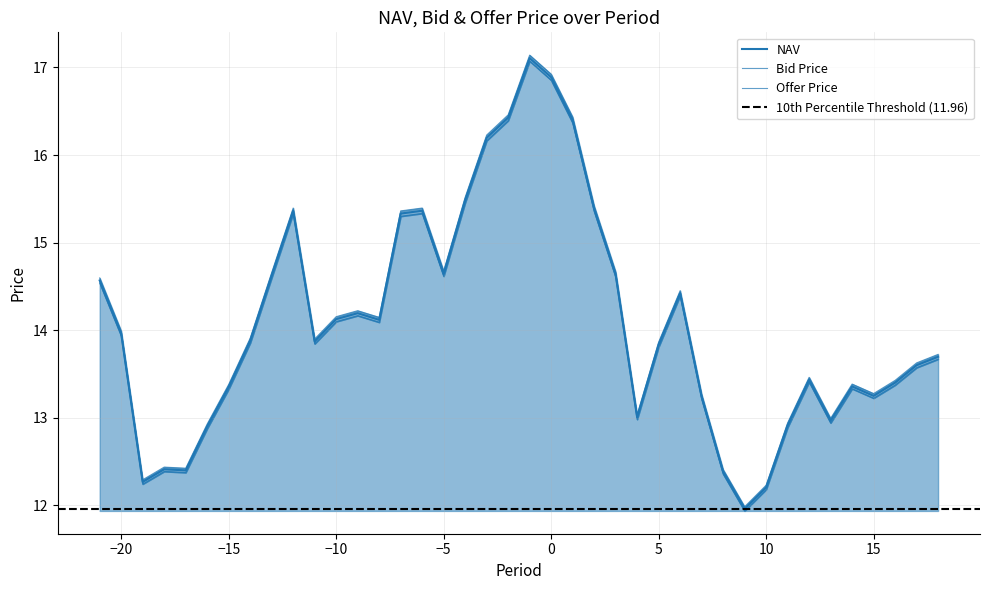

True or false: Offer Price and Bid Price cross at least once.

False